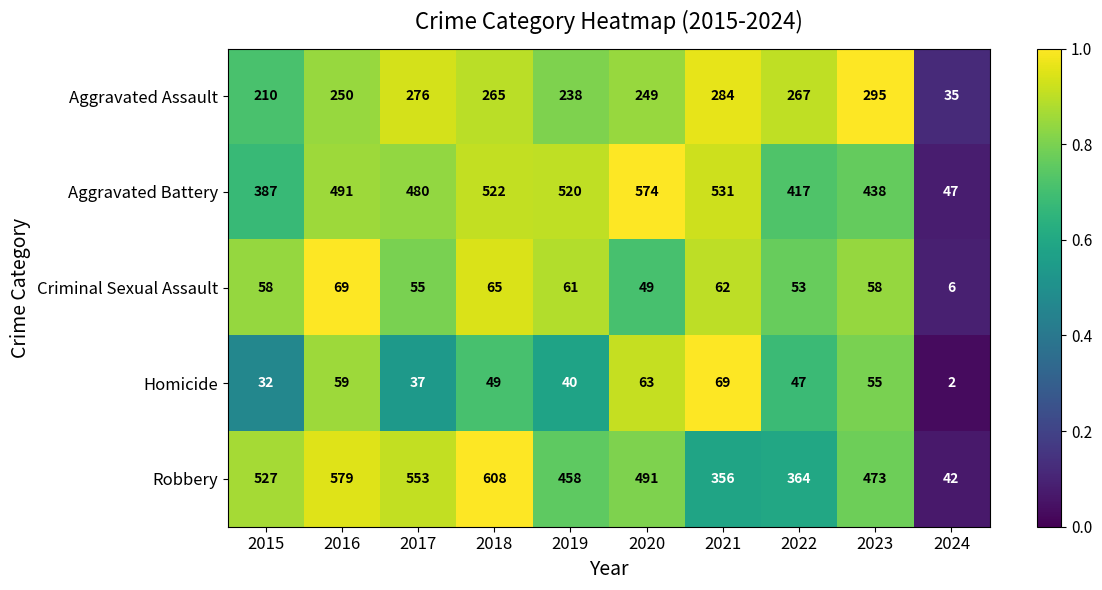

What is the spread (max minus min) of values at 2019?

480